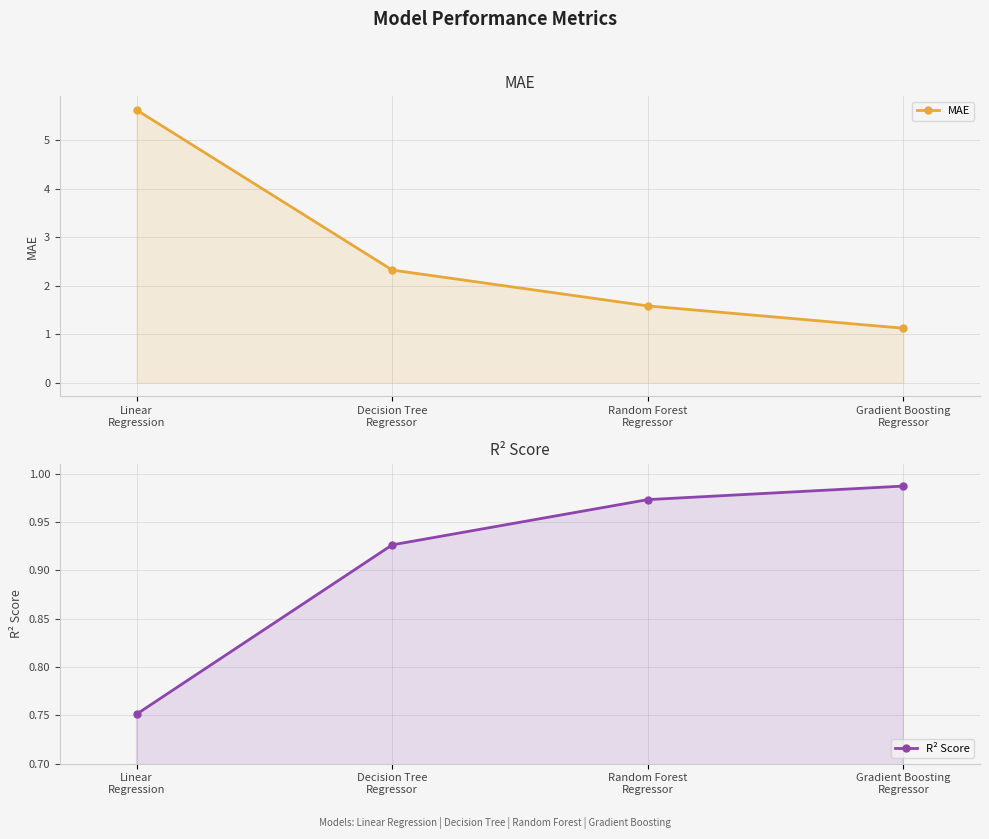

What is the difference between the second highest and second lowest values in the MAE series?

0.7